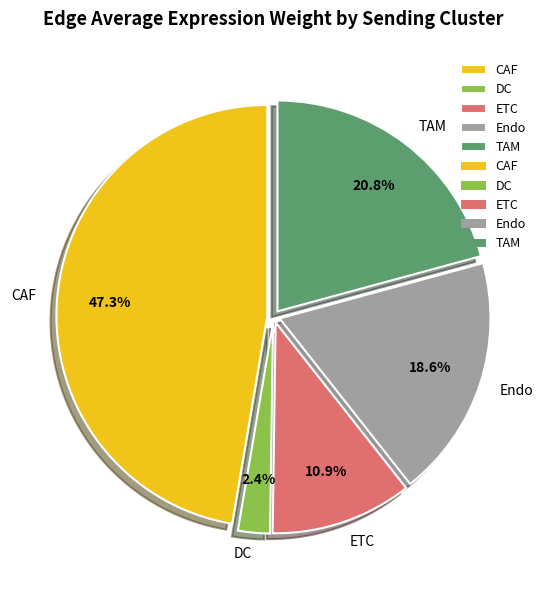

Rank the categories by value from highest to lowest.

CAF, TAM, Endo, ETC, DC